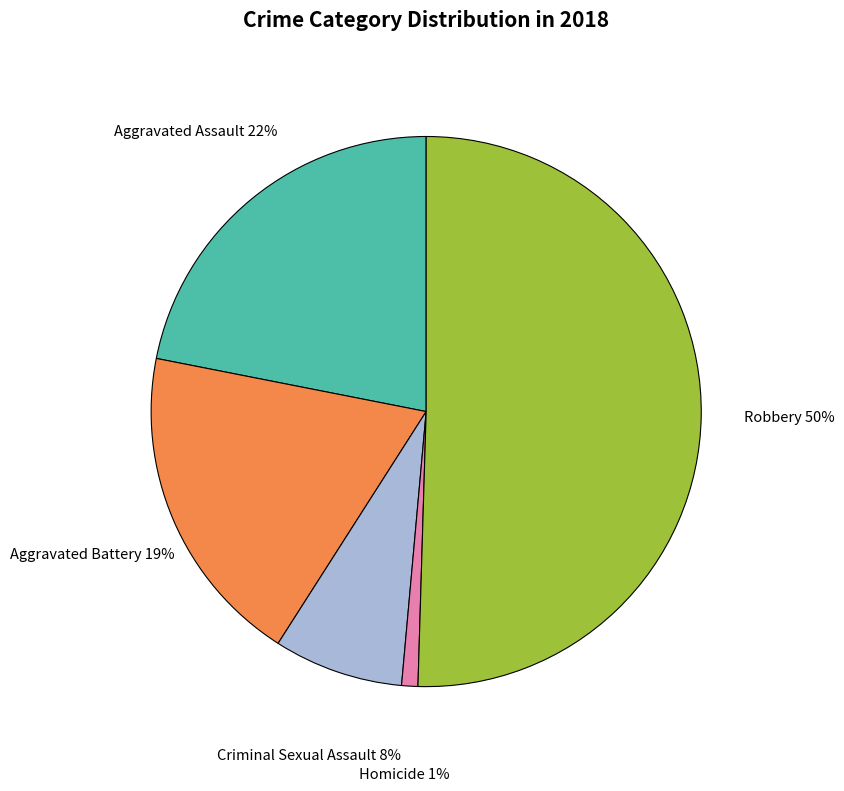

What is the largest slice in the pie chart?

Robbery